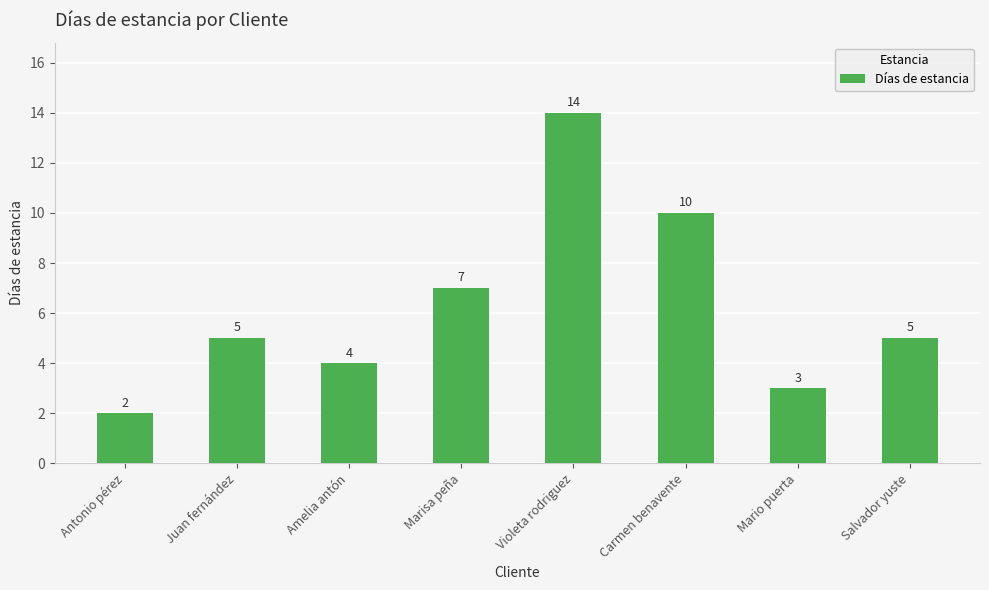

Count the number of categories in the chart.

8